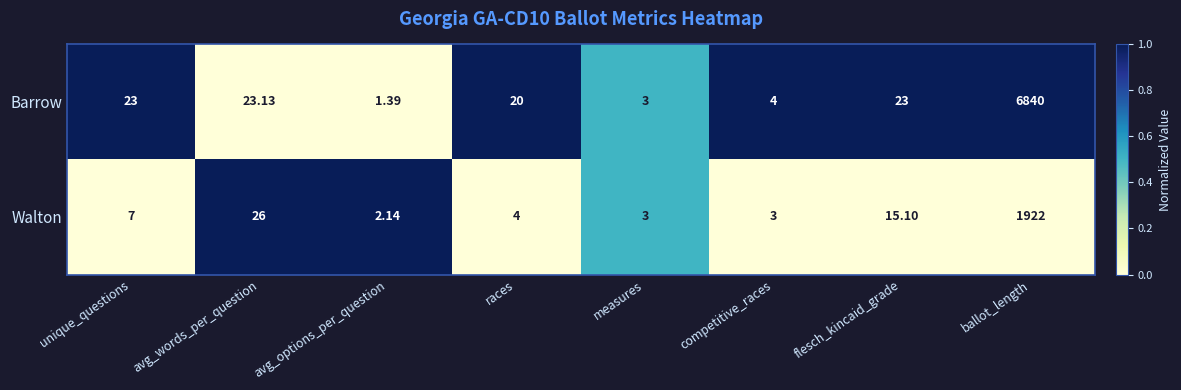

Rank the series by their maximum value, from lowest to highest.

Walton, Barrow